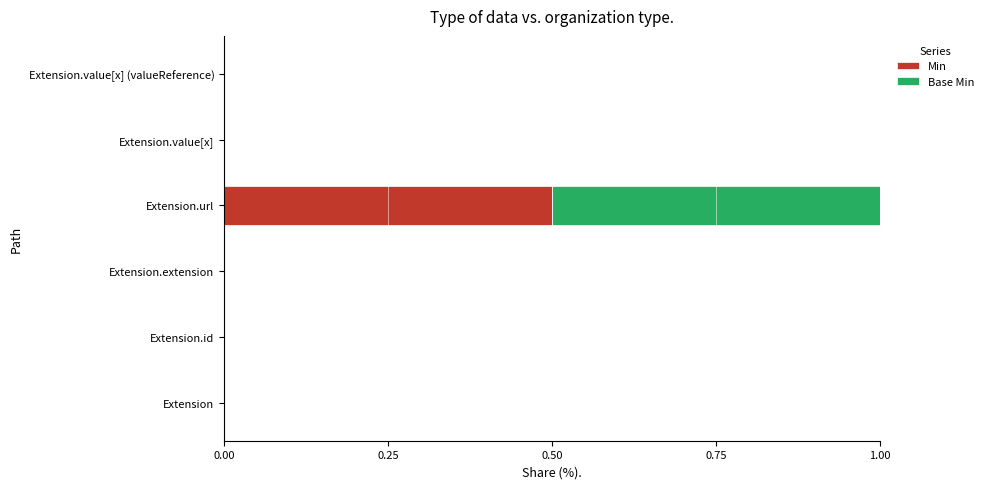

What is the maximum value for Min?

0.5